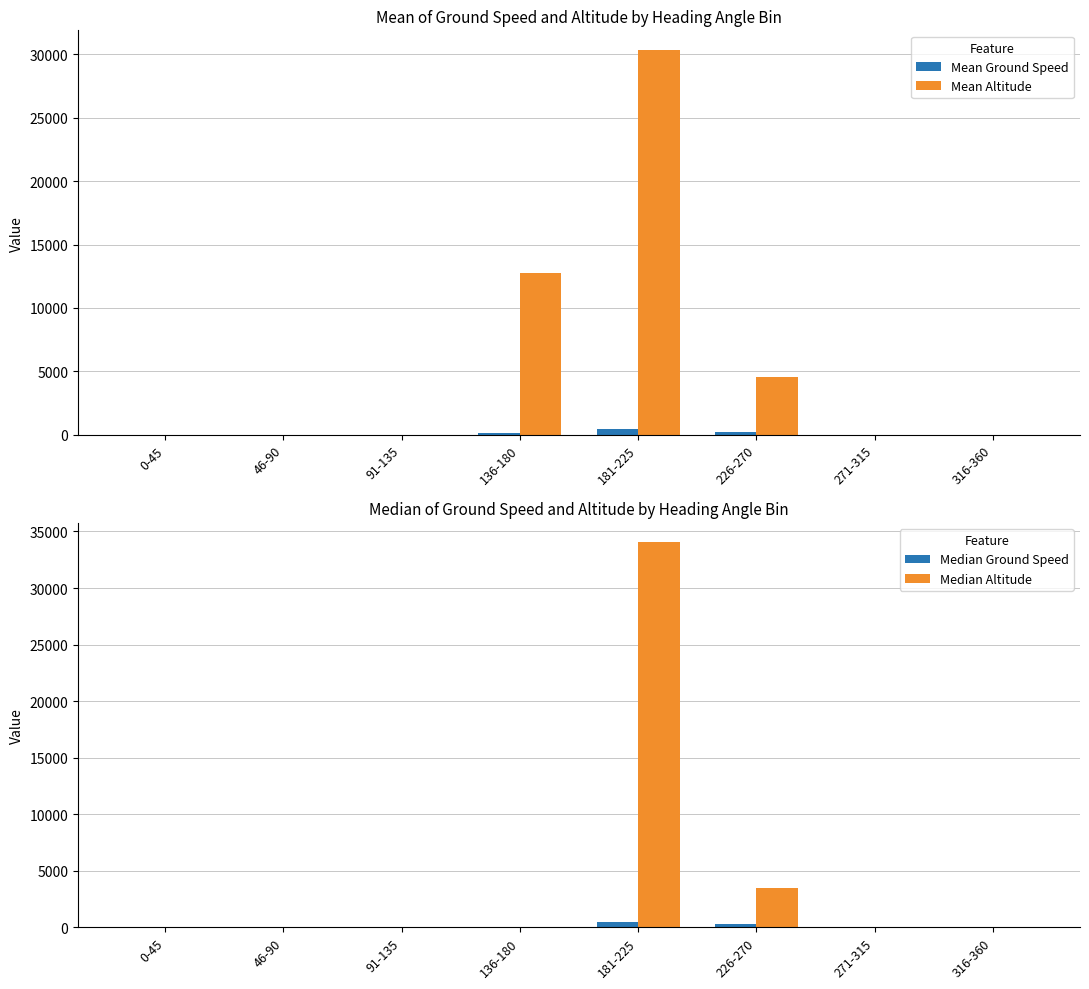

Rank the series at 271-315 from lowest to highest value.

Mean Ground Speed, Mean Altitude, Median Ground Speed, Median Altitude